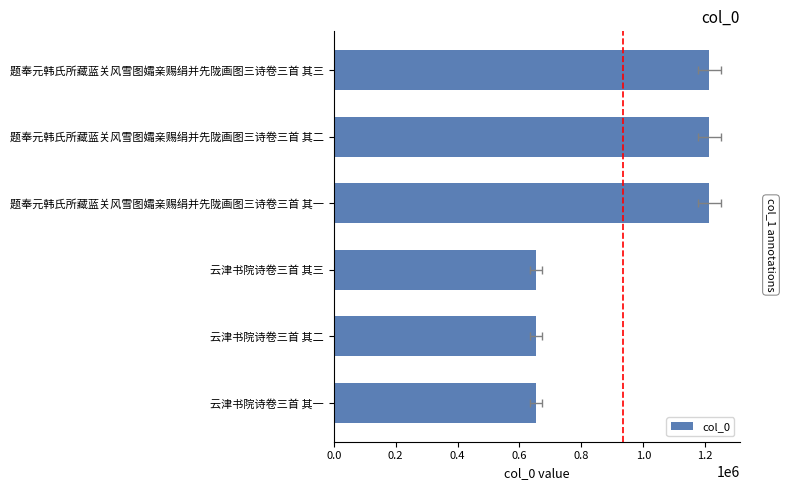

What is the sum of all values?

5603601